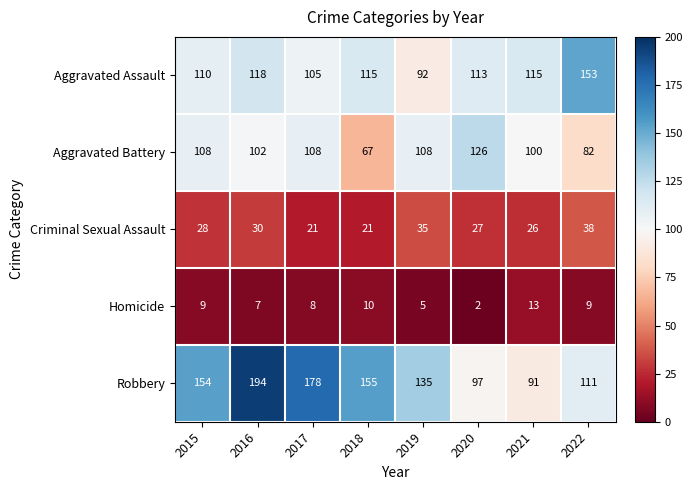

At which label is Robbery closest to 142?

2019